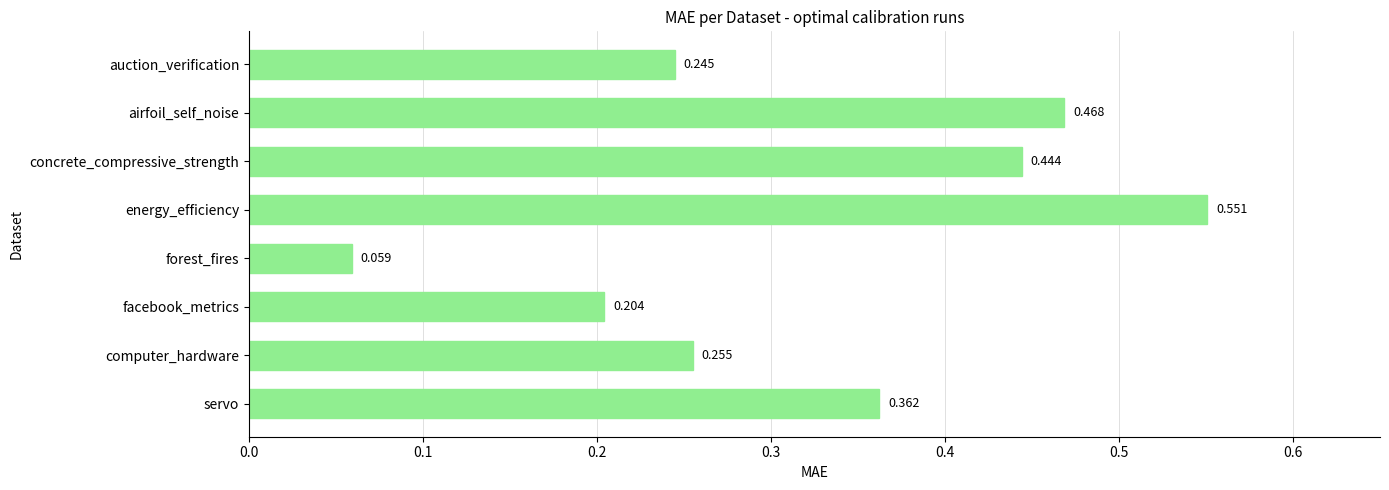

Which label corresponds to the smallest value in the chart?

forest_fires